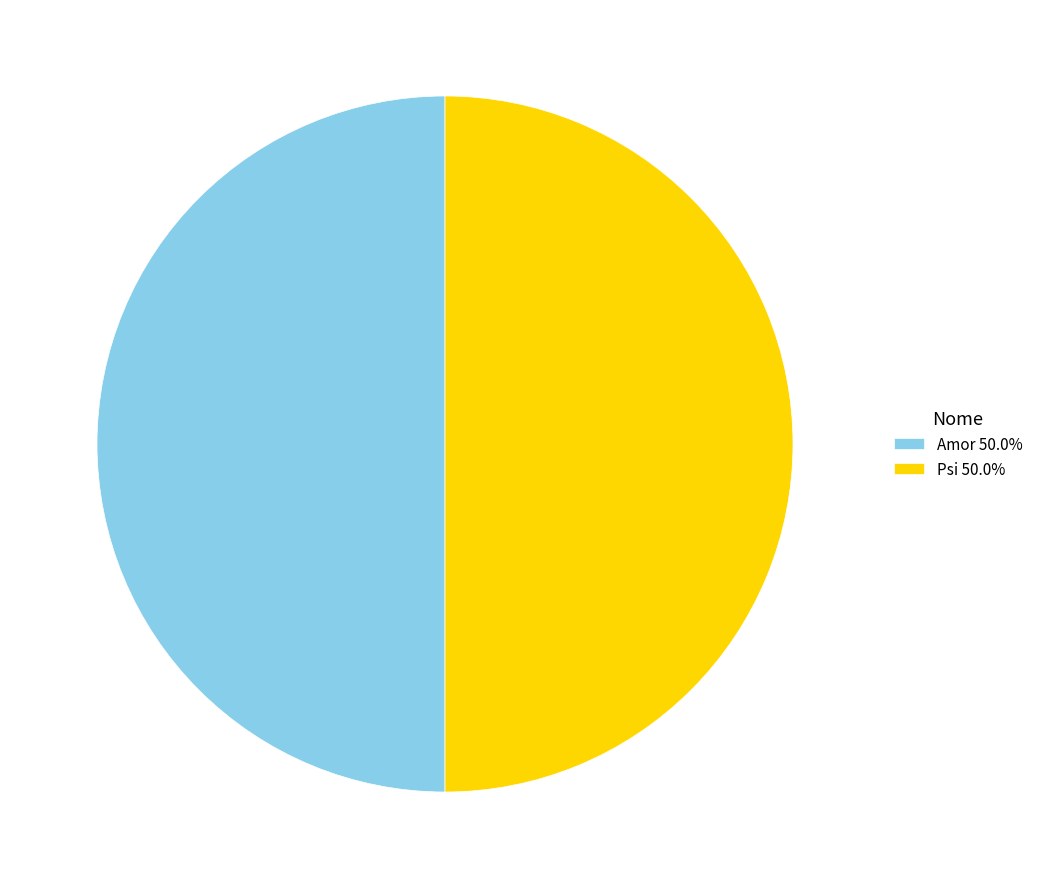

What is the ratio of the value at Amor 50.0% to the value at Psi 50.0%?

1.0